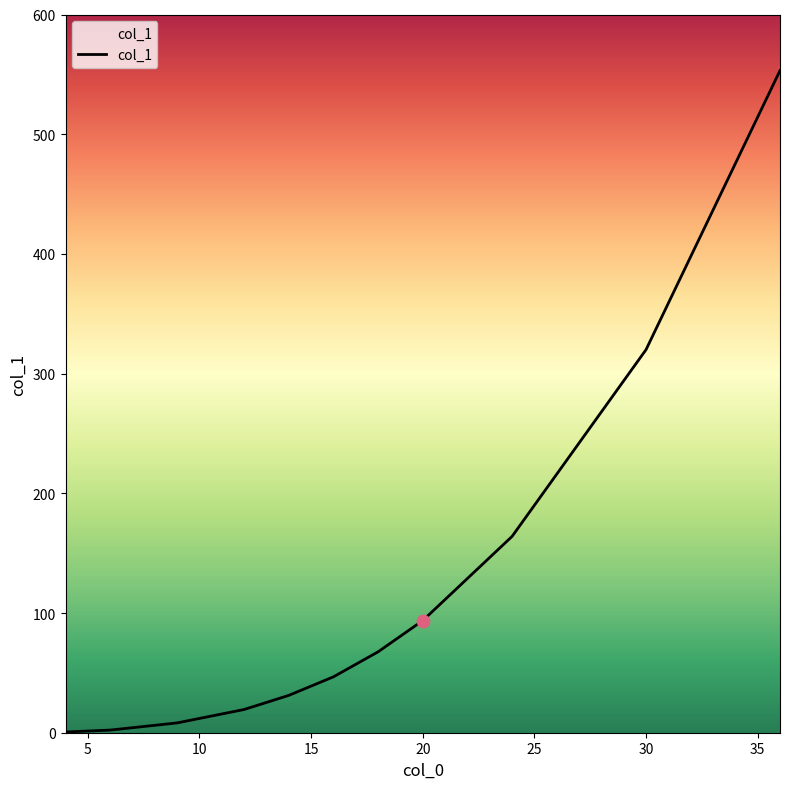

What is the maximum value shown in the chart?

553.2